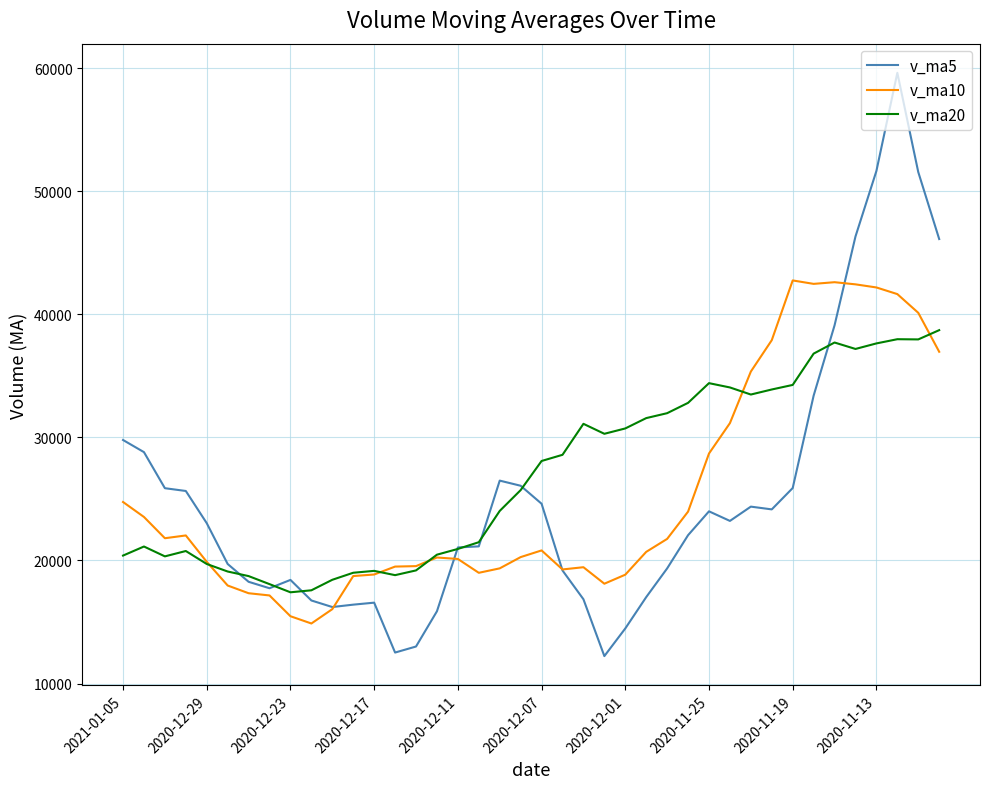

List the series in order of their peak value, lowest first.

v_ma20, v_ma10, v_ma5